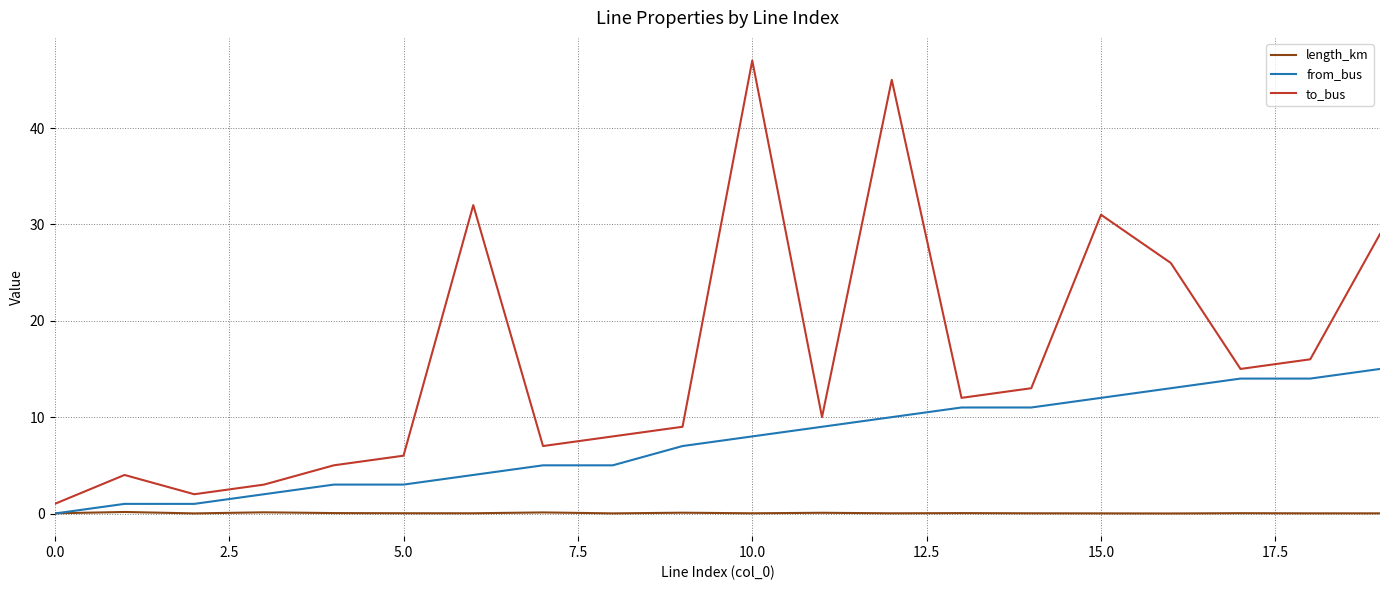

List the series in order of their peak value, highest first.

to_bus, from_bus, length_km